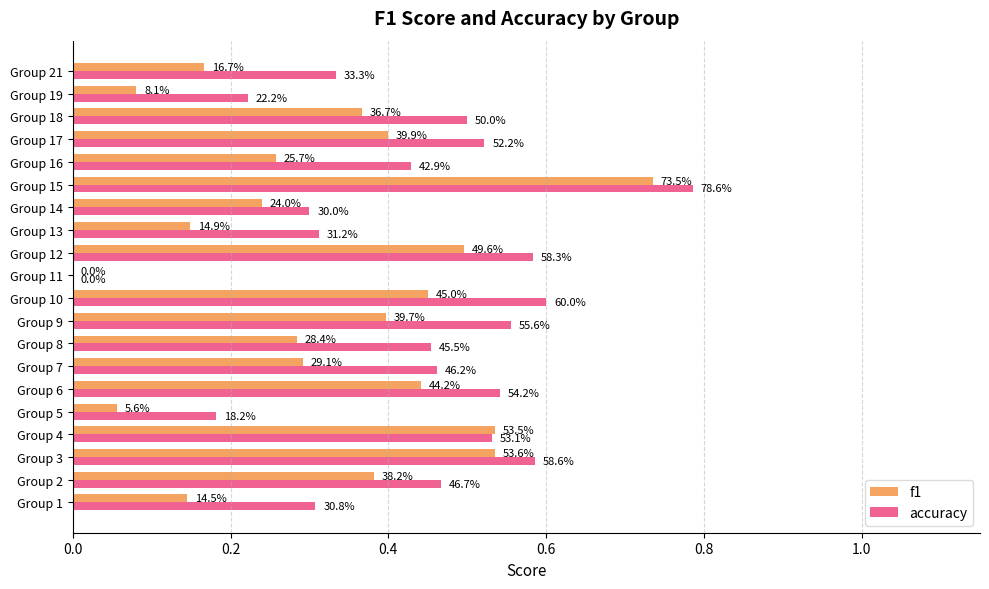

What position from the right is 0.8?

16